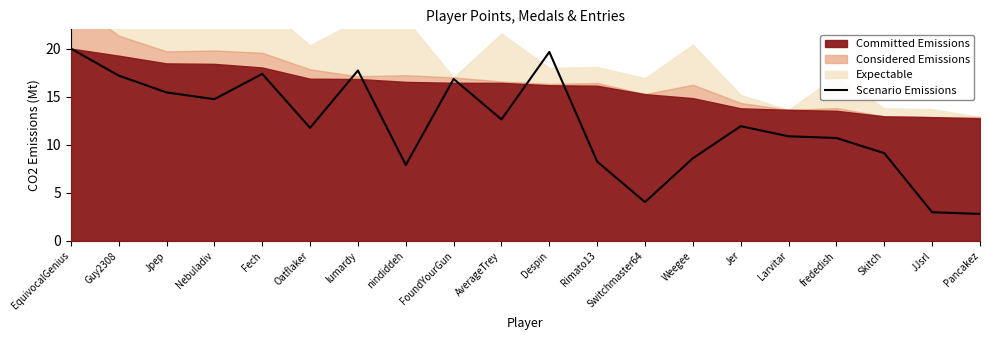

What is the smallest value displayed?

2.8